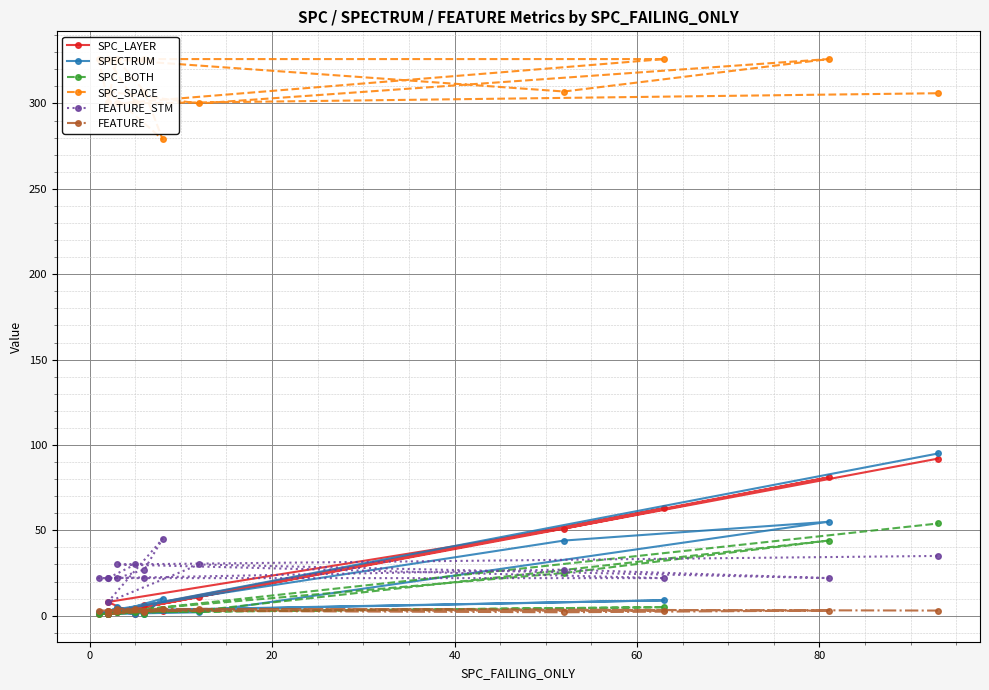

What is the value of the FEATURE_STM point at the 10th from the left?

22